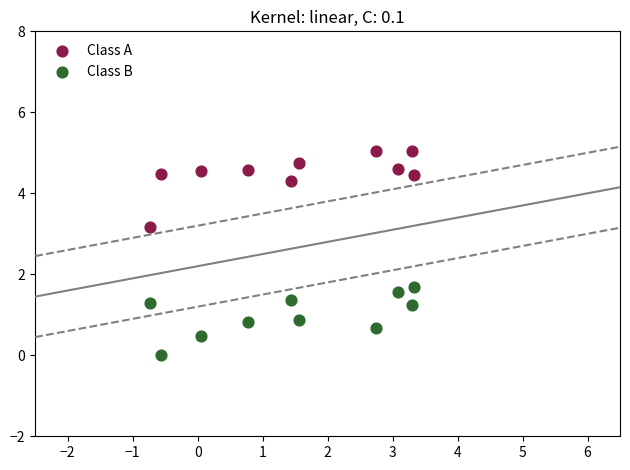

Which series reaches the maximum Y coordinate?

Class A